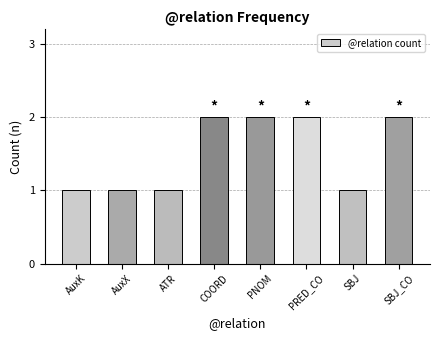

What is the approximate value at SBJ?

1